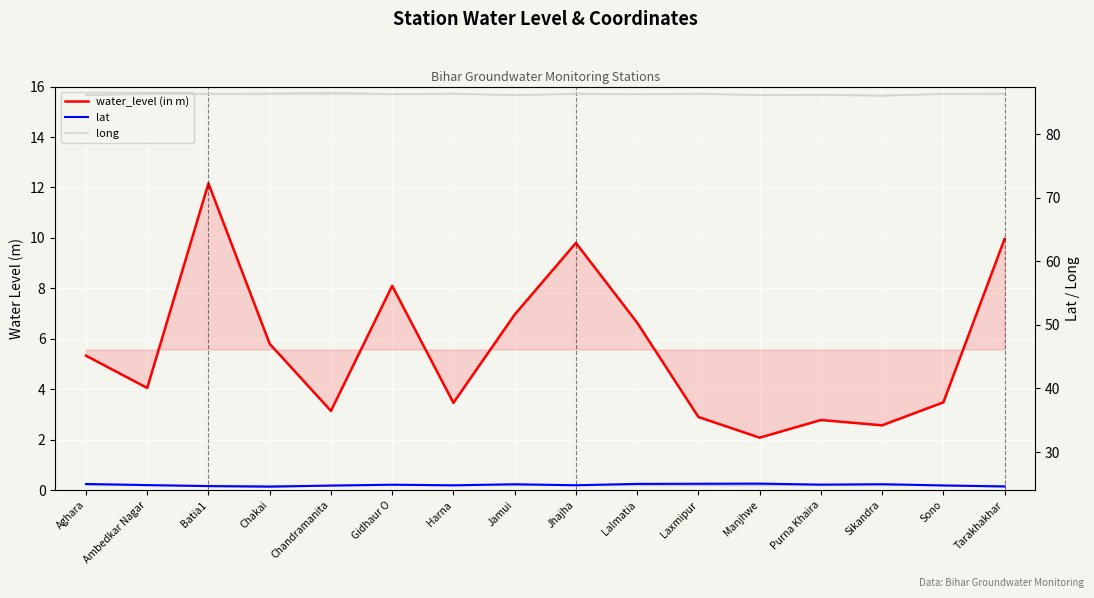

In lat, how many points are higher than both neighbors (excluding endpoints)?

4